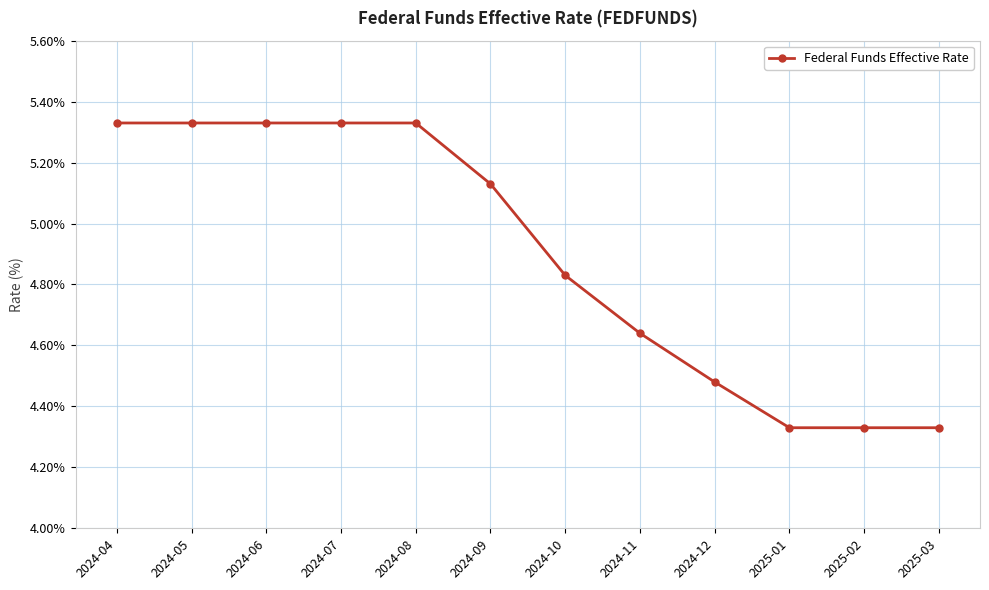

How many data points are above 5?

6